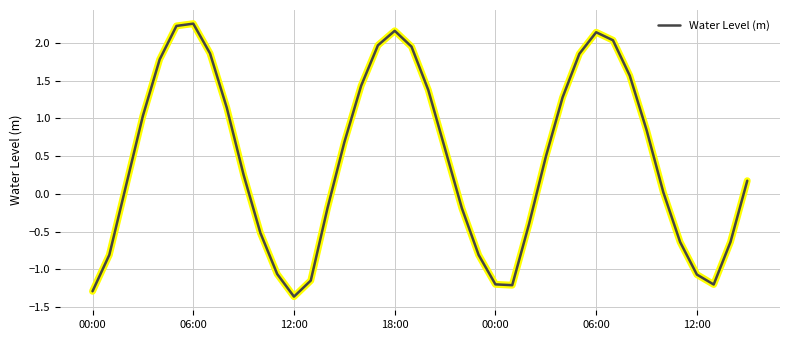

What is the difference between the maximum and minimum values?

3.6